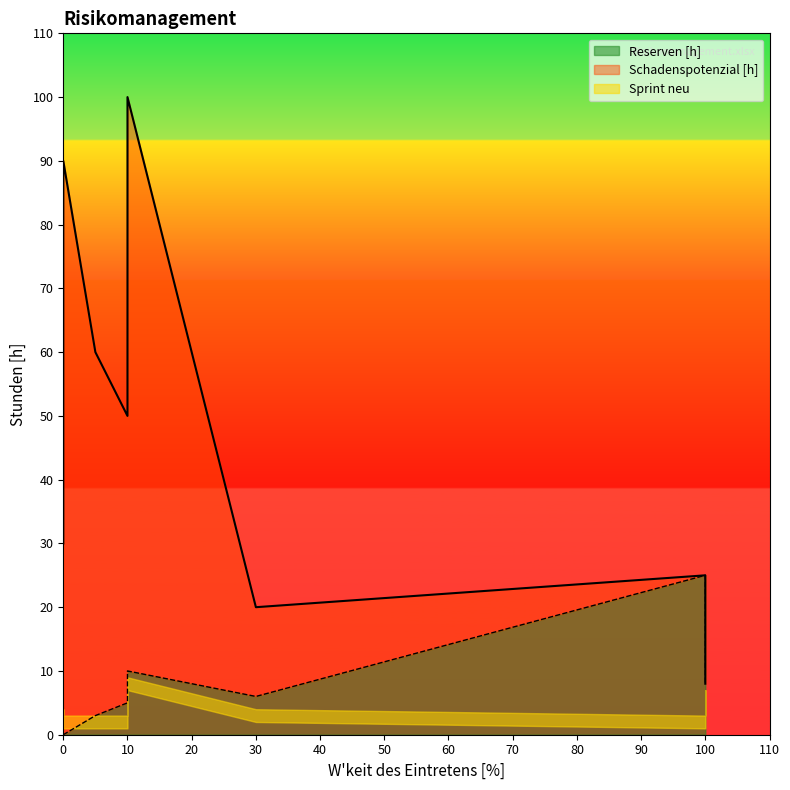

Rank the series by their maximum value, from lowest to highest.

Sprint neu, Reserven [h], Schadenspotenzial [h]